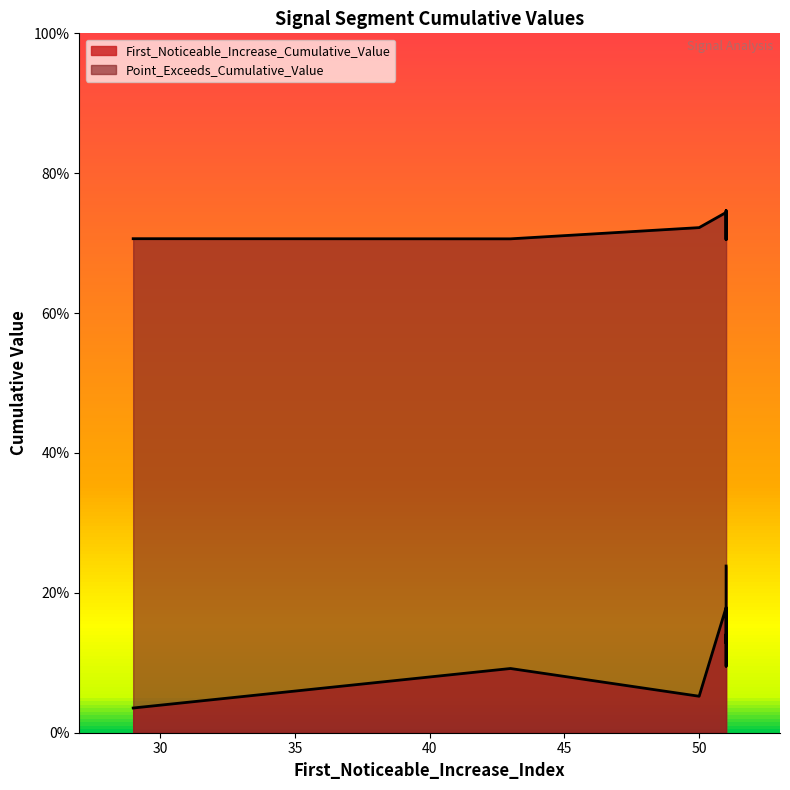

How many interior local valleys does the First_Noticeable_Increase_Cumulative_Value series have?

1